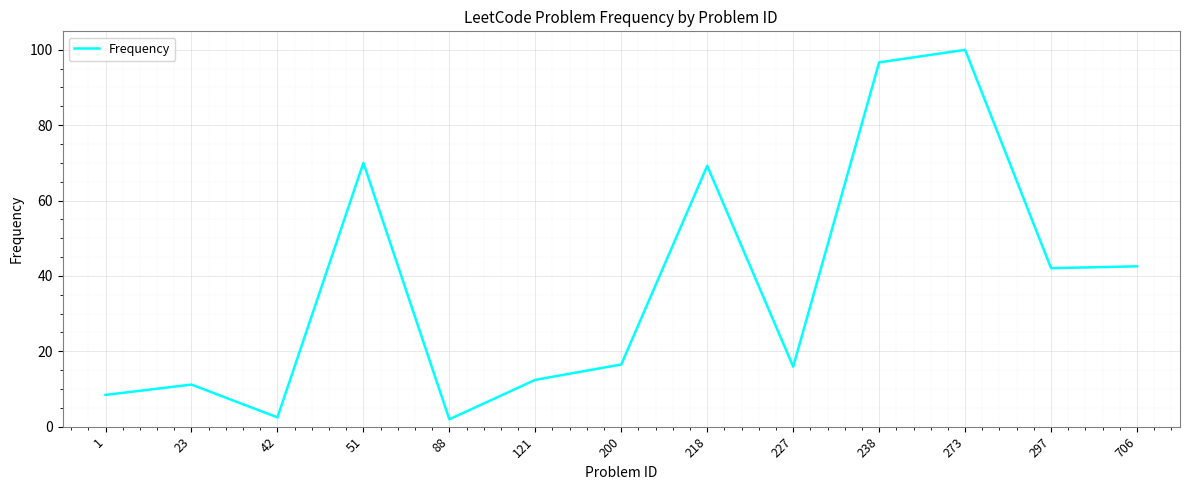

What is the change in value from 88 to 273?

+98.0